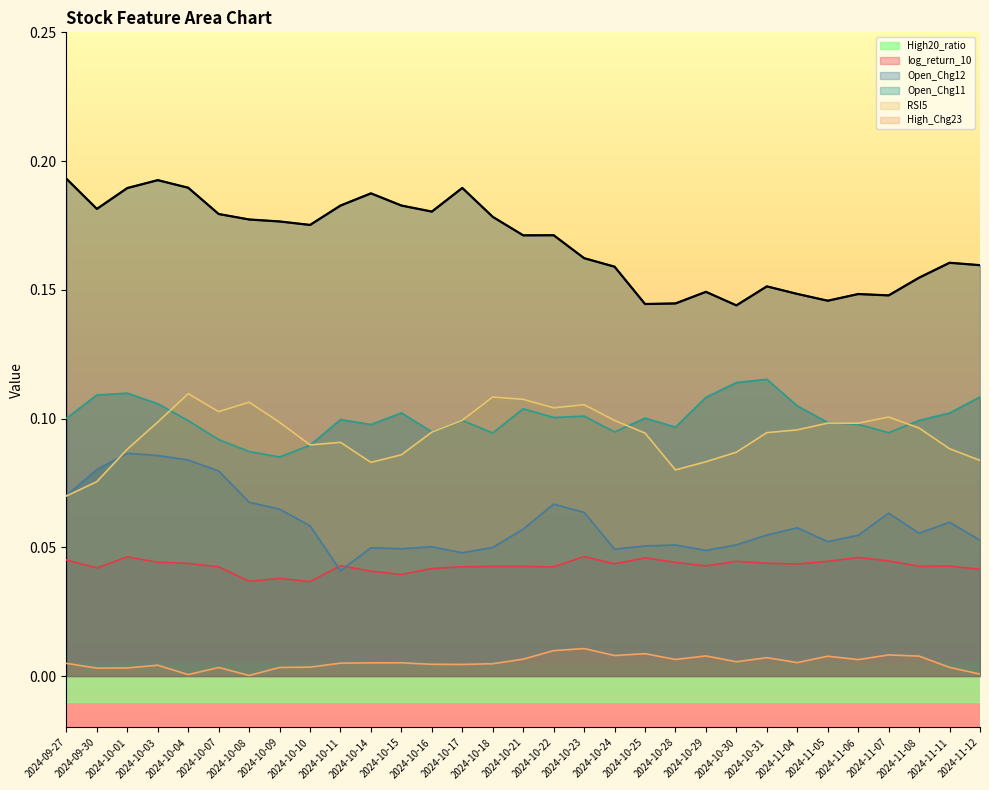

Which series has the largest total across all categories?

High_Chg23